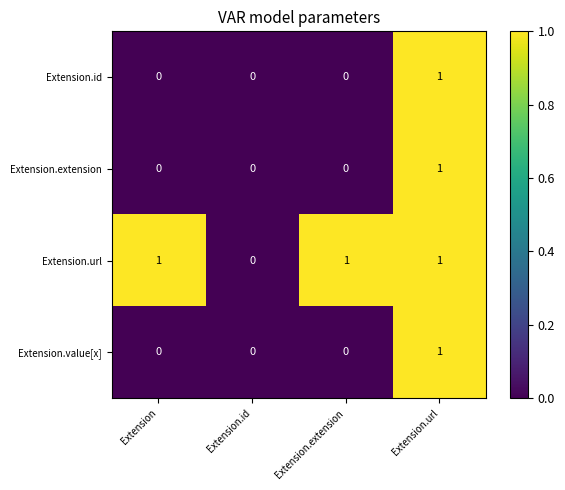

What is the total value across all series at Extension.url?

4